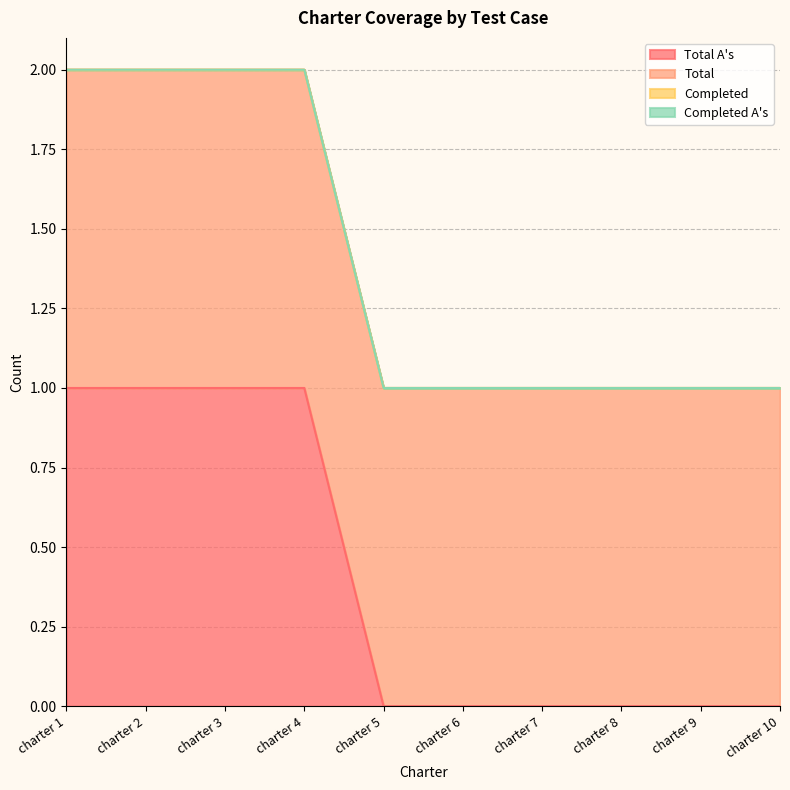

What are all the series names shown in the legend?

Total A's, Total, Completed, Completed A's